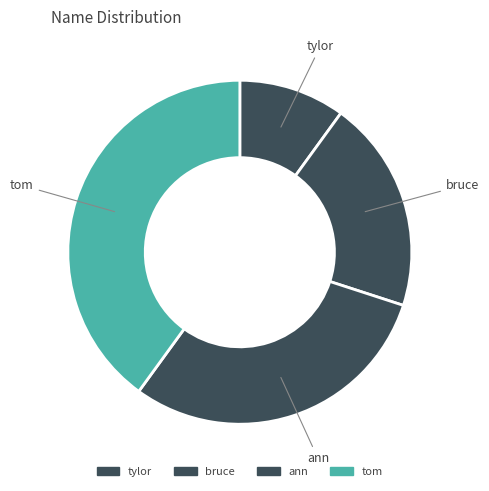

How many slices are in this pie chart?

4